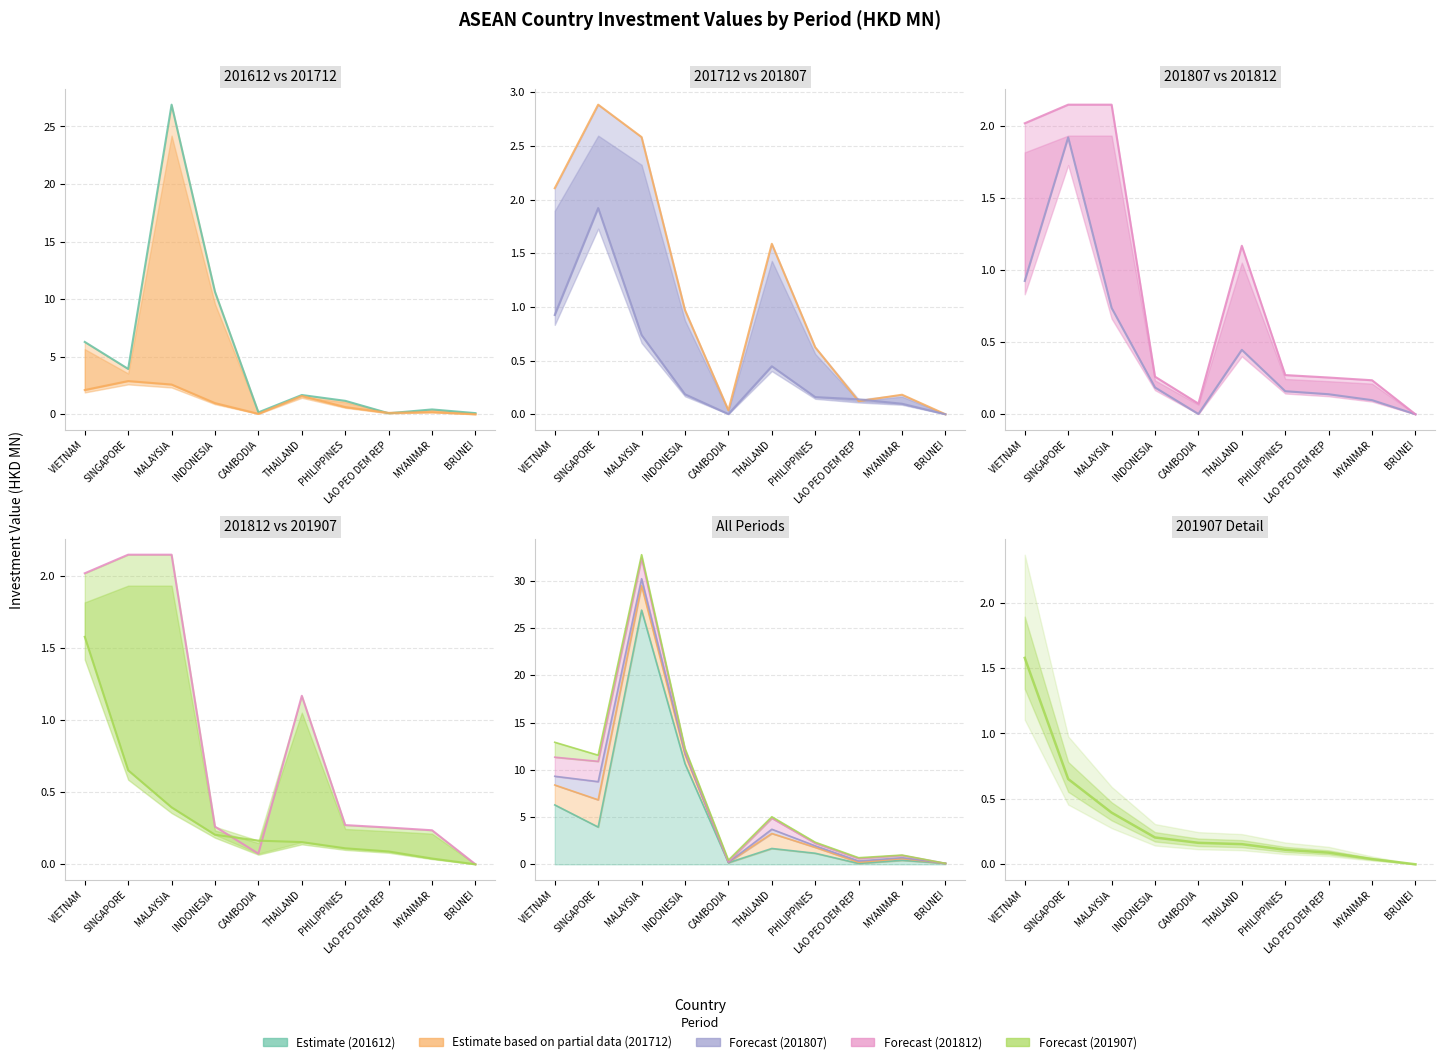

Is it true that 201807 equals 0.9 at VIETNAM?

True